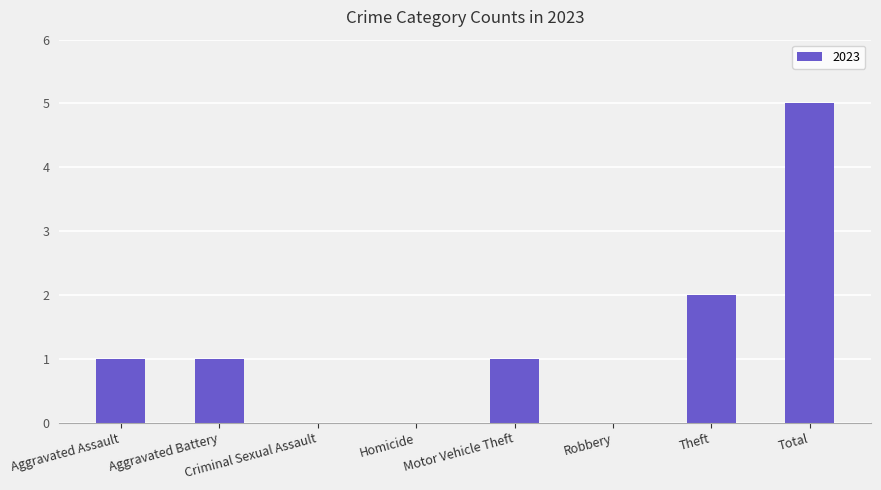

What is the change in value from Homicide to Theft?

+2